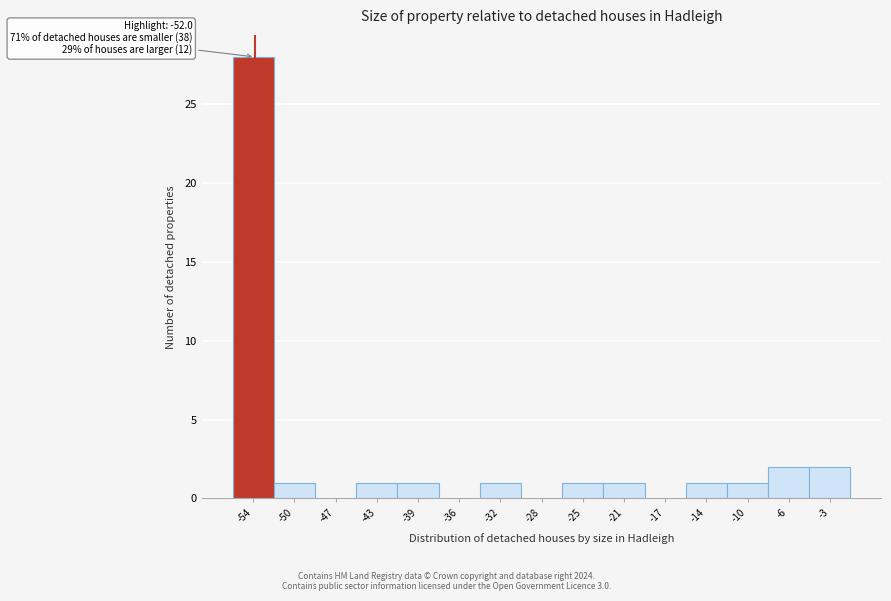

Reading right to left, list all the values displayed in this chart.

-3=2	-6=2	-10=1	-14=1	-17=0	-21=1	-25=1	-28=0	-32=1	-36=0	-39=1	-43=1	-47=0	-50=1	-54=28